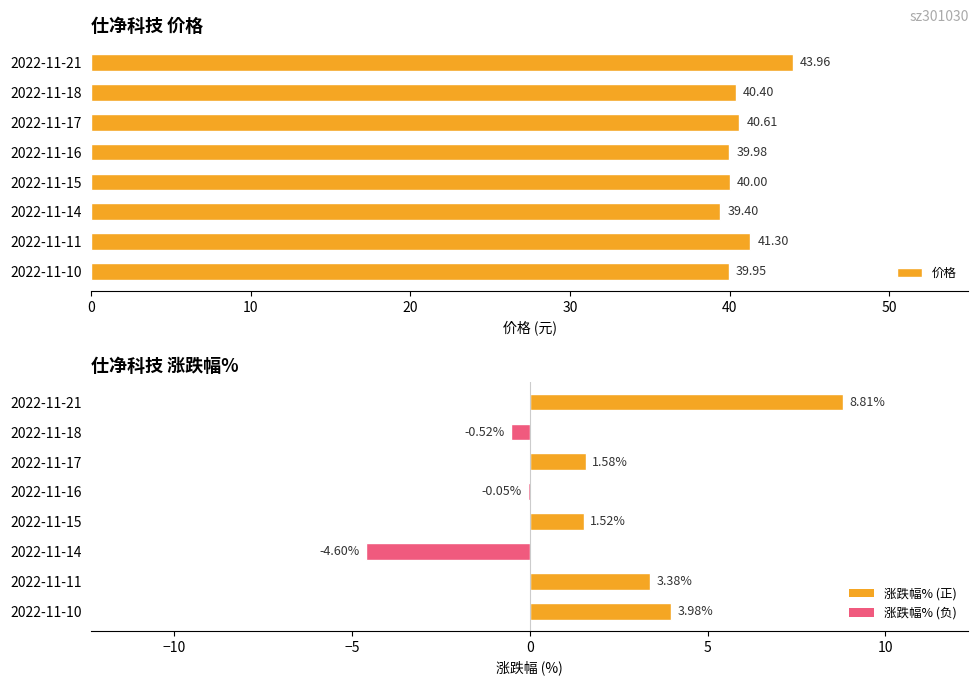

Between 2022-11-18 and 2022-11-10, which is larger?

2022-11-18